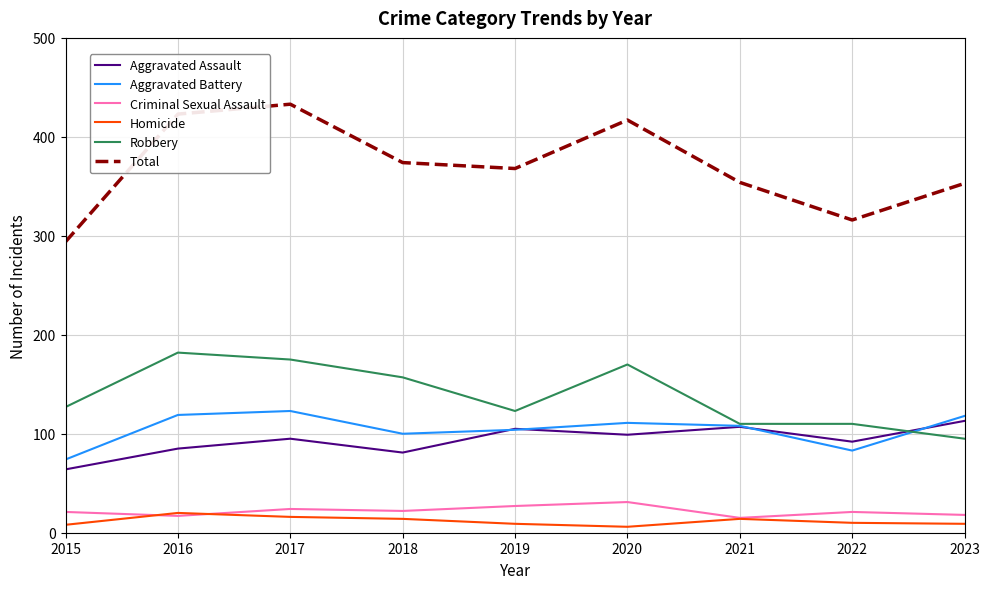

The value of Robbery at 2019 is 196. True or false?

False